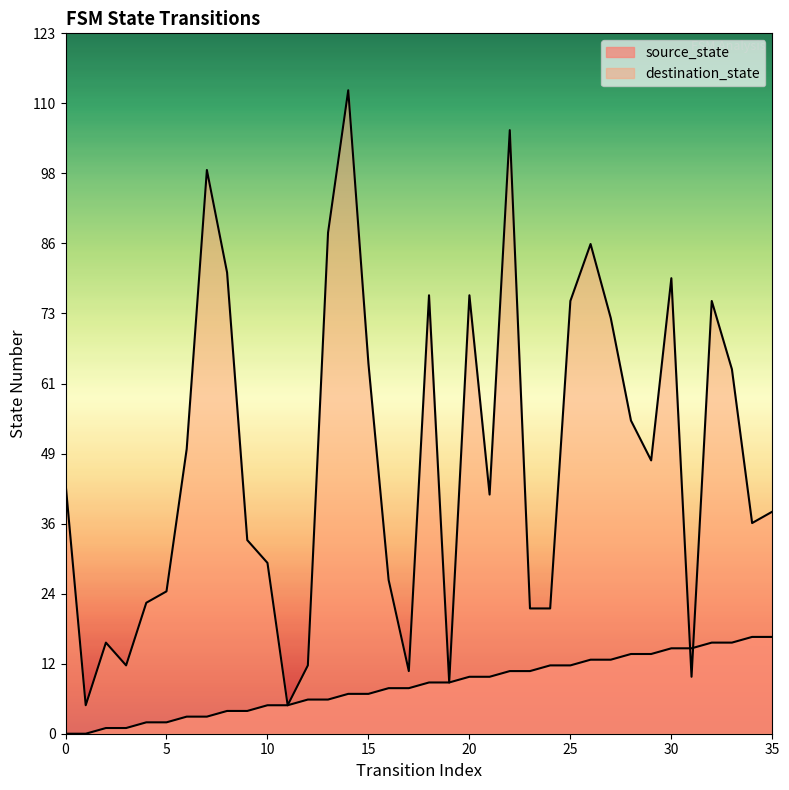

What is the difference between the second highest and second lowest values in the source_state series?

17